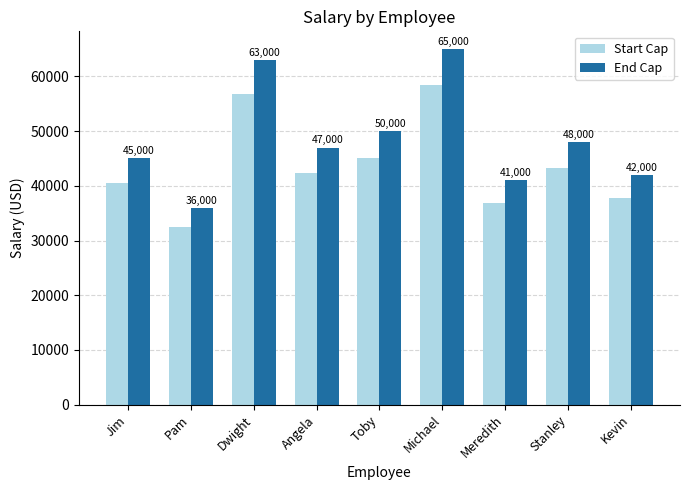

The value of End Cap at Dwight is 111628. True or false?

False